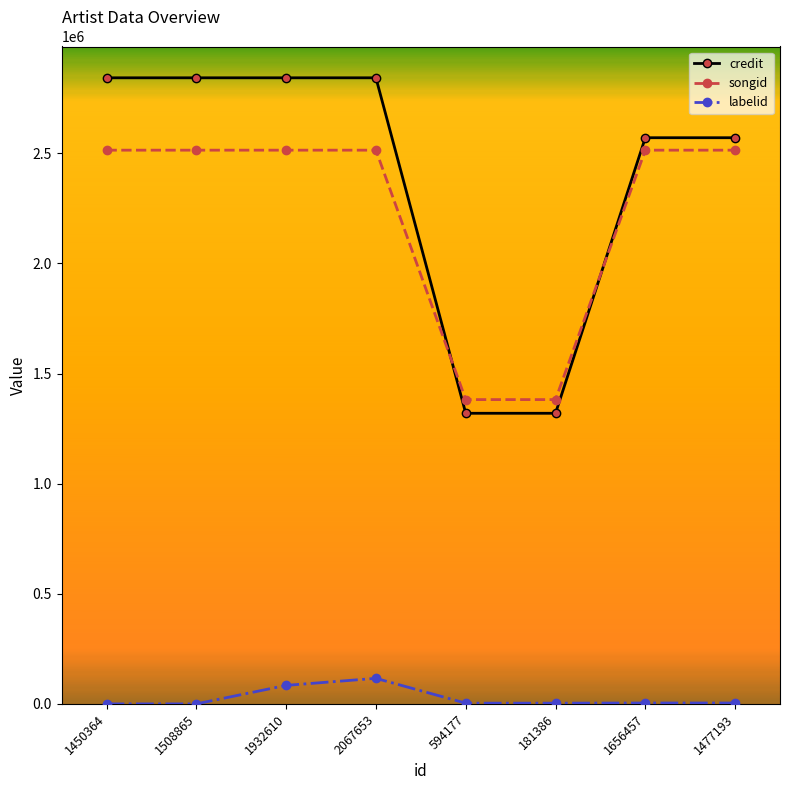

What is the average value of the labelid series?

26791